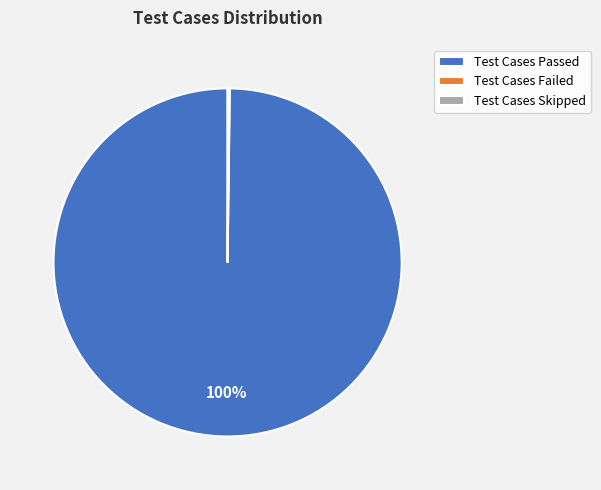

What is the largest slice in the pie chart?

Test Cases Passed